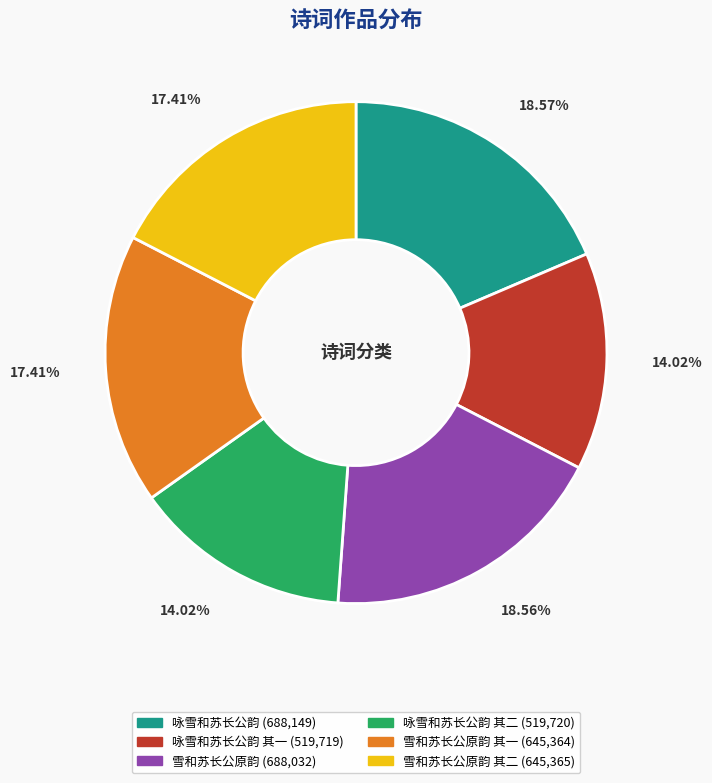

Is there a majority slice in this chart?

No